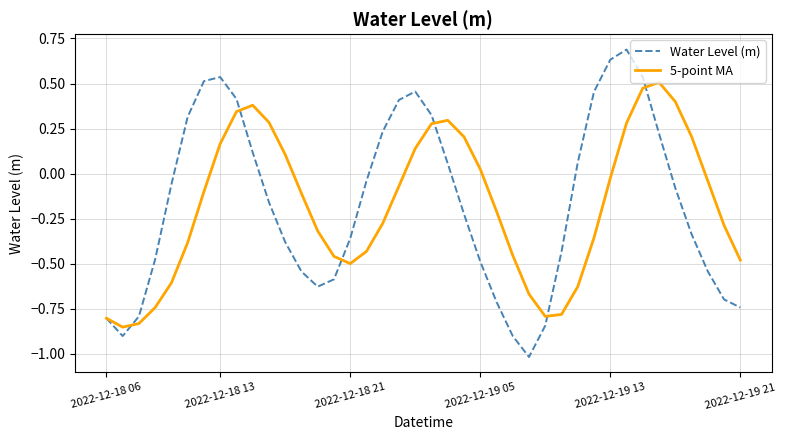

Which series has the widest spread of values?

Water Level (m)